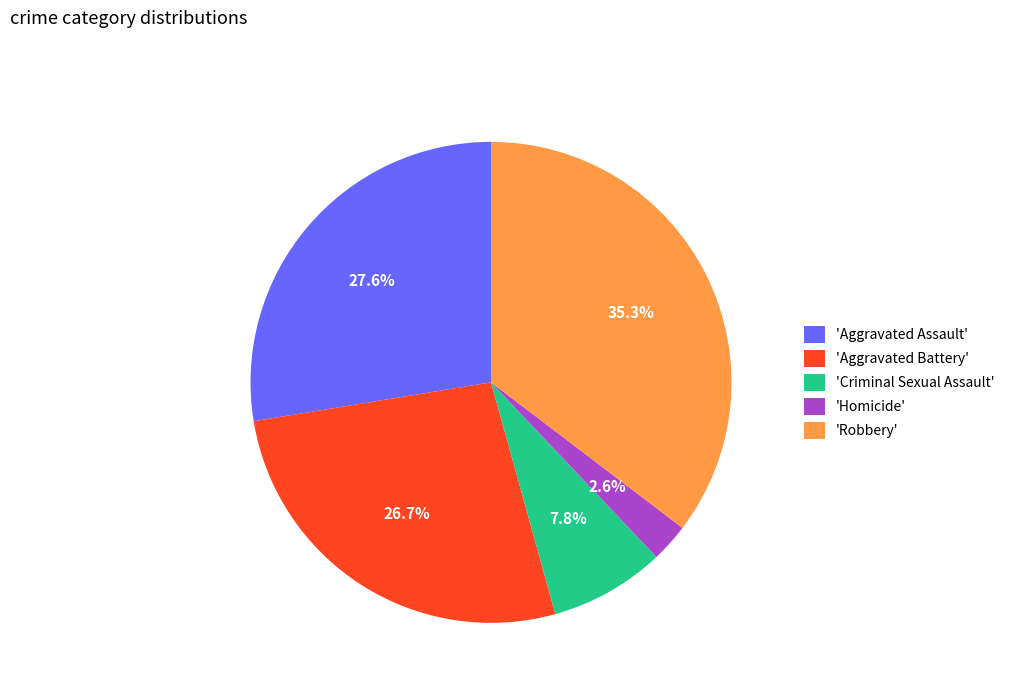

Is there a majority slice in this chart?

No